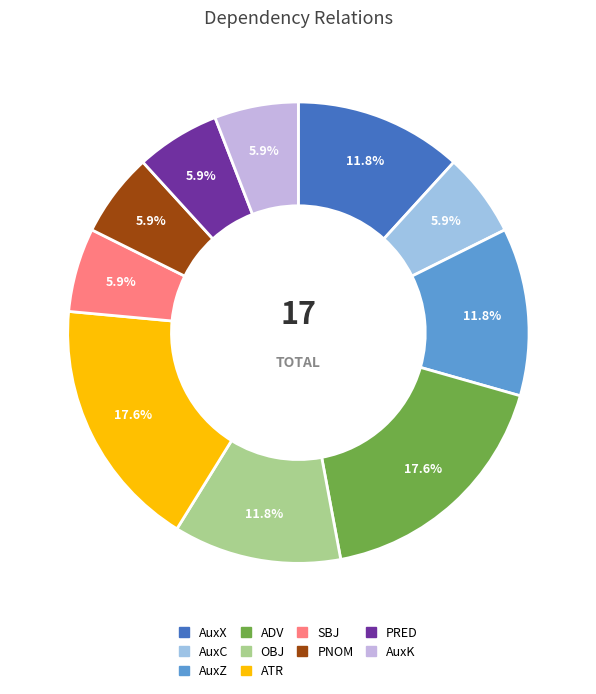

What is the ratio of the value at SBJ to the value at AuxK?

1.0